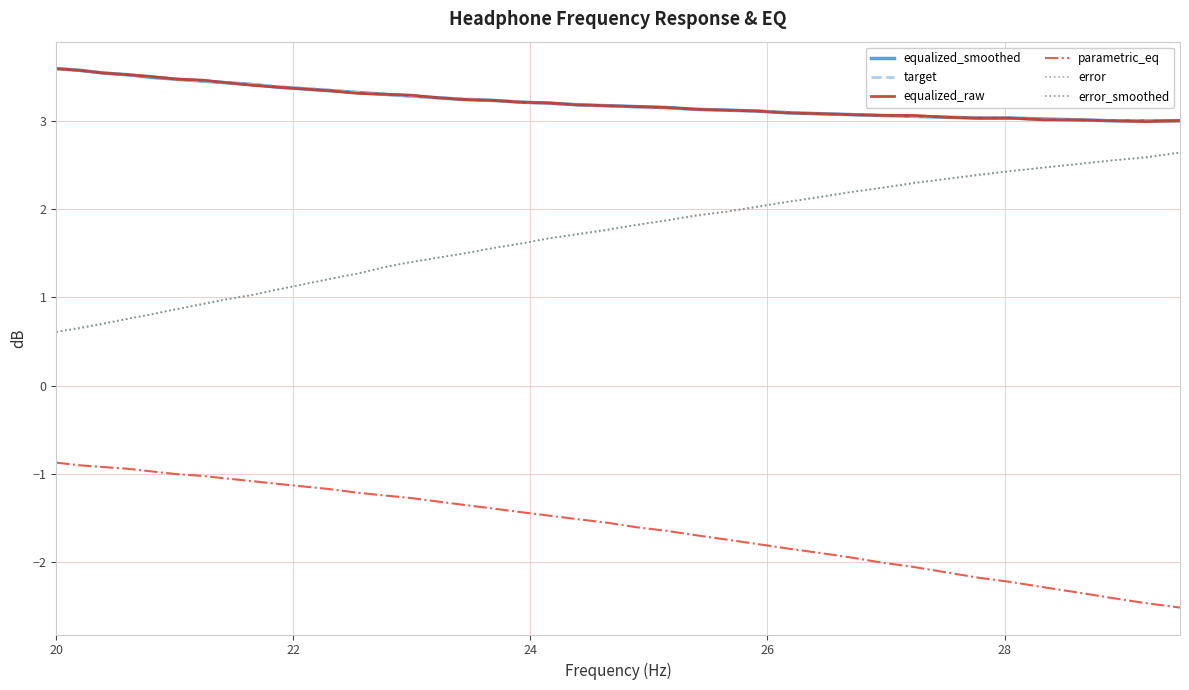

What is the maximum value shown in the chart?

3.6